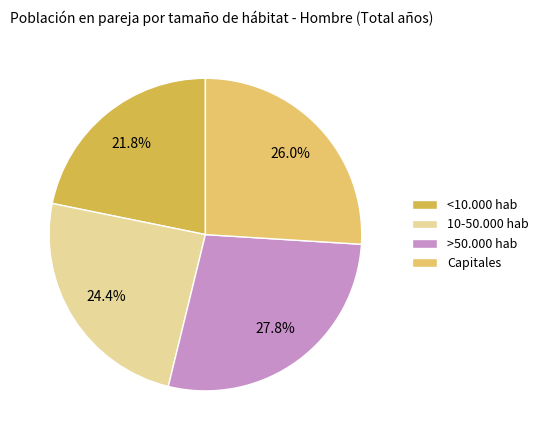

Does any single category account for the majority?

No